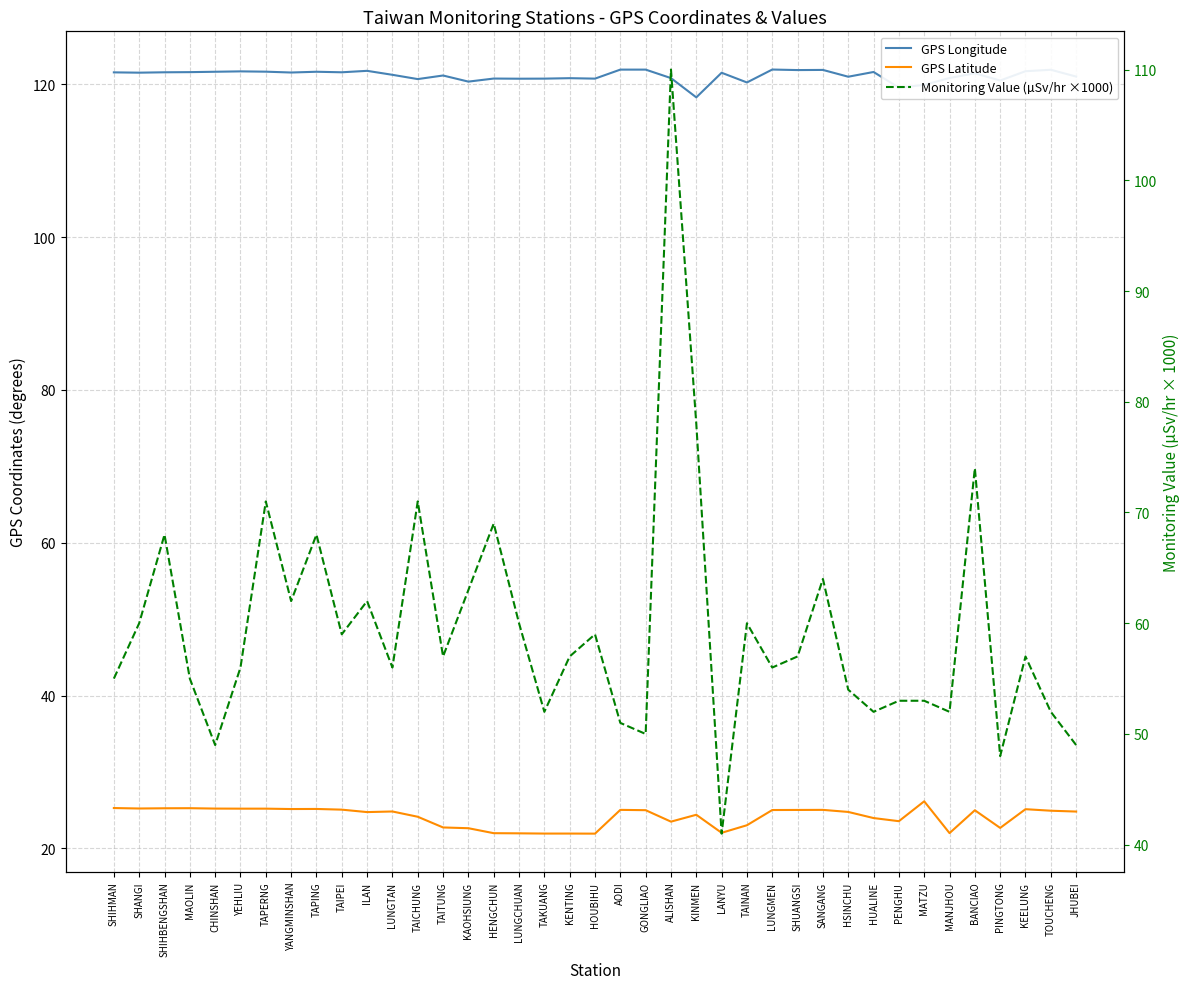

Where is the first local minimum for GPS Latitude?

SHANGI